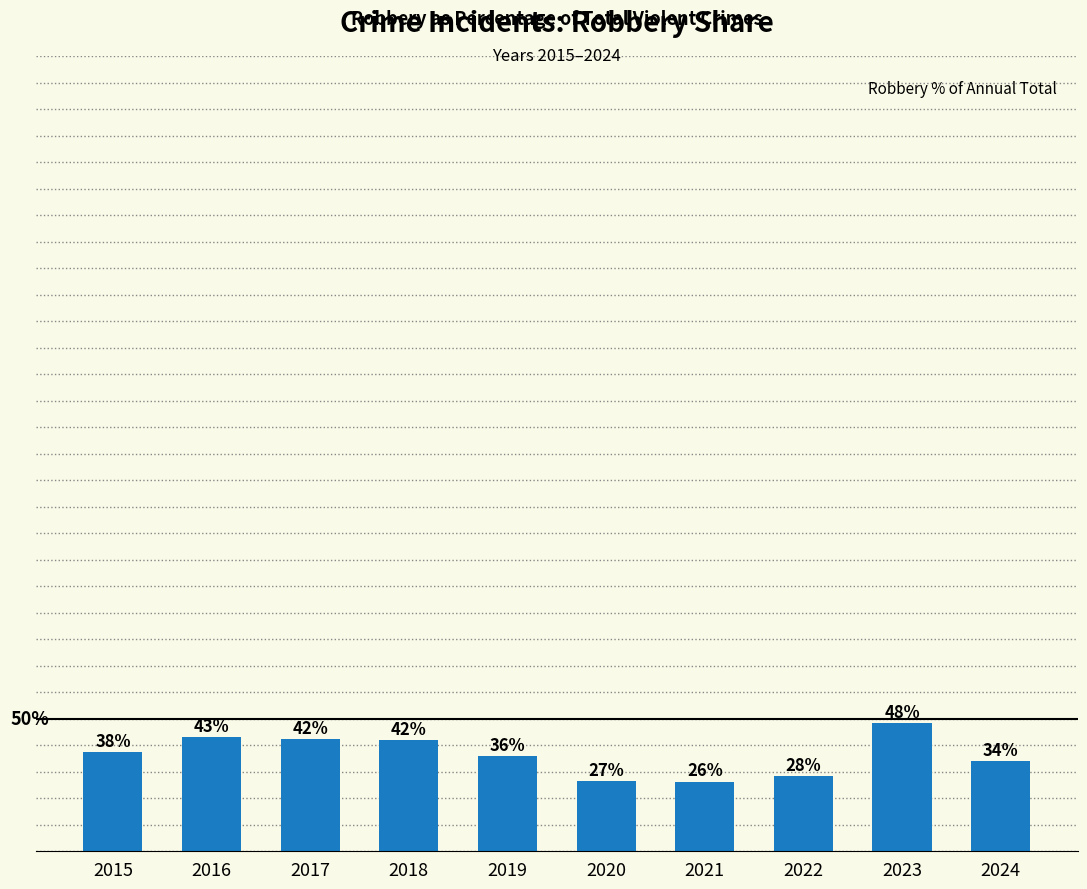

List the labels in order of value, smallest first.

2021, 2020, 2022, 2024, 2019, 2015, 2018, 2017, 2016, 2023